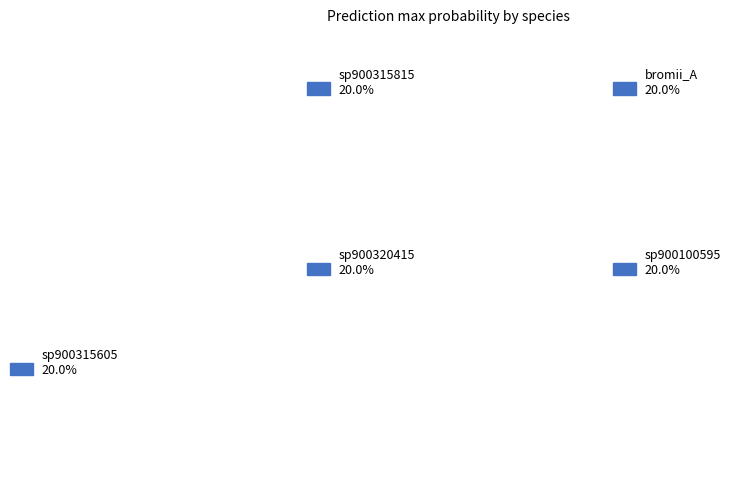

What portion of the pie excludes s__Ruminococcus_E sp900315605?

80.0%